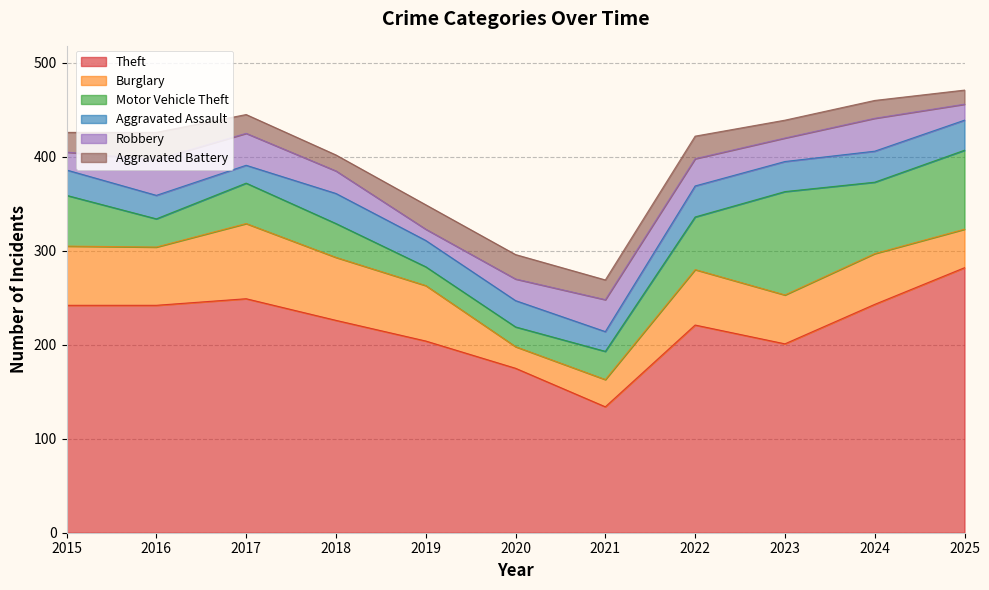

How many intersections are there between Aggravated Battery and Burglary?

2